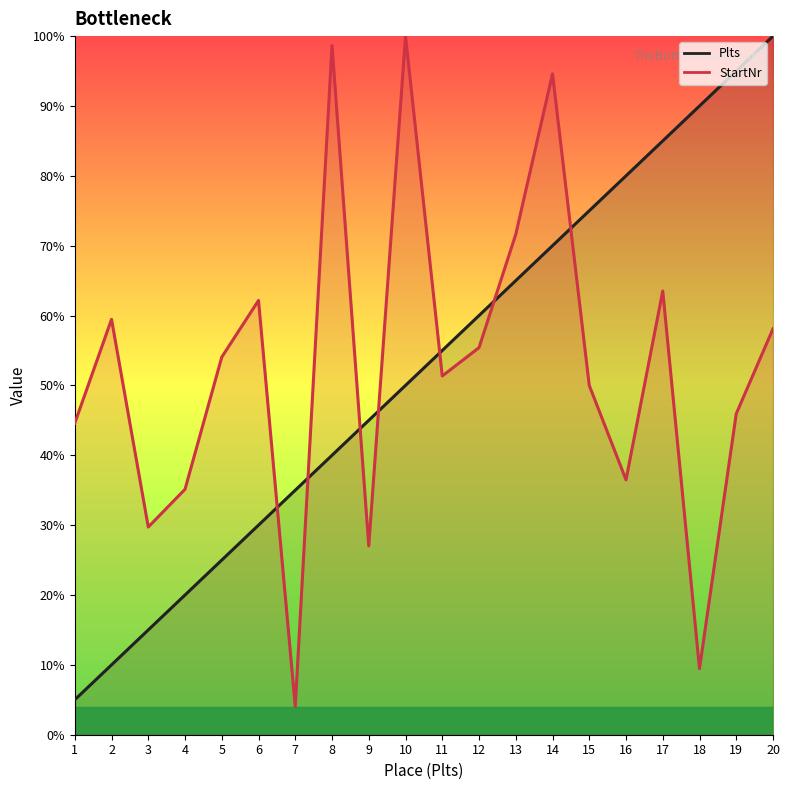

What is the difference between the maximum and second lowest values in the Plts series?

90.0